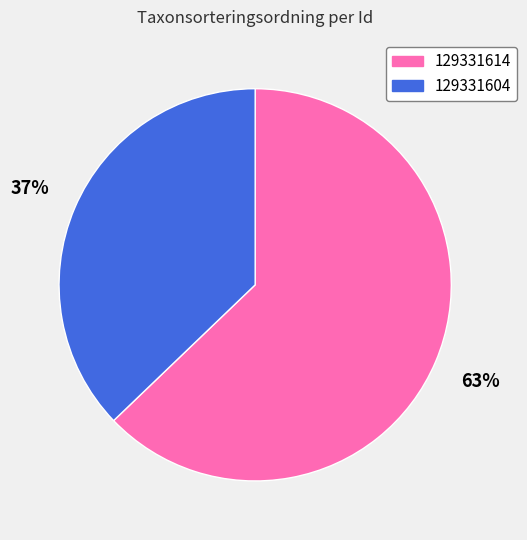

Which slice is the smallest?

129331604